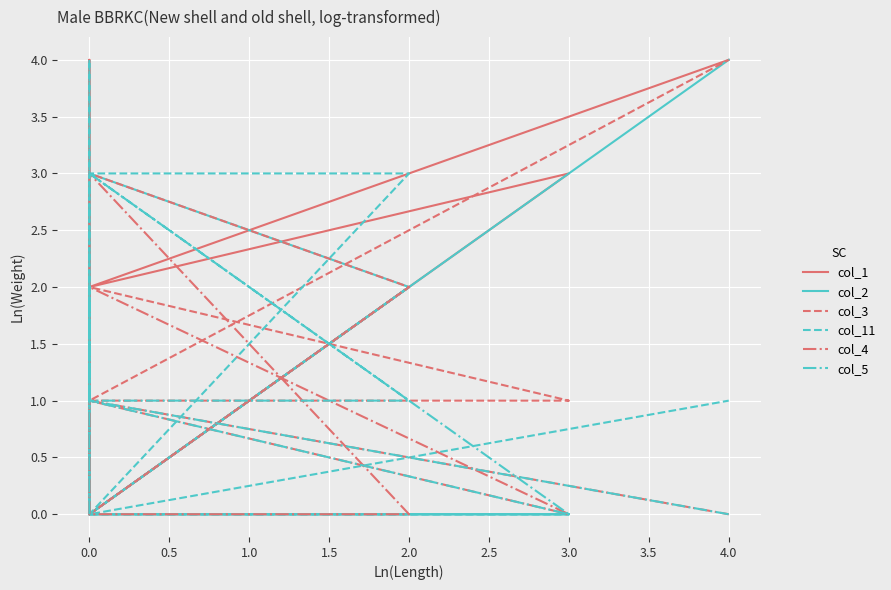

Reading right to left, transcribe all the data shown in this chart.

col_1: 4	2	3	0	4	0	0	2	0	1	1	0
col_2: 4	0	0	0	0	0	3	2	0	1	1	0
col_3: 4	1	1	2	1	0	3	2	0	0	0	0
col_11: 1	0	0	0	0	4	3	3	0	2	0	0
col_4: 0	1	0	2	1	2	3	0	0	2	0	0
col_5: 0	1	0	3	1	2	3	1	1	2	0	0